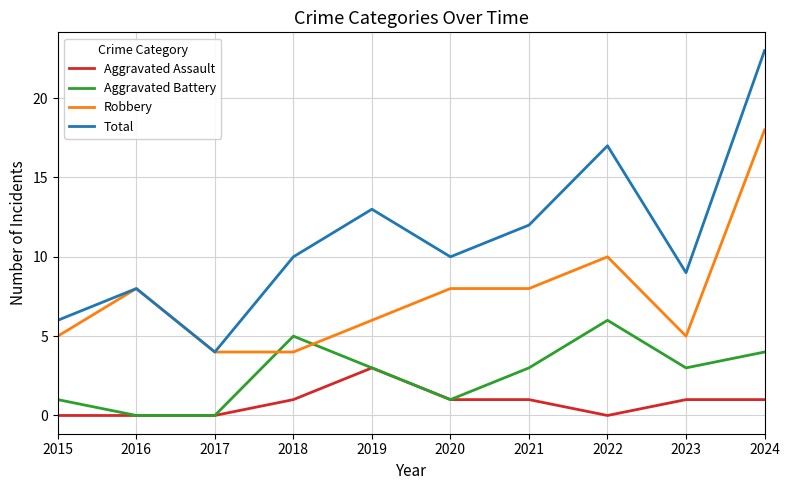

The value of Aggravated Battery at 2024 is 7. True or false?

False